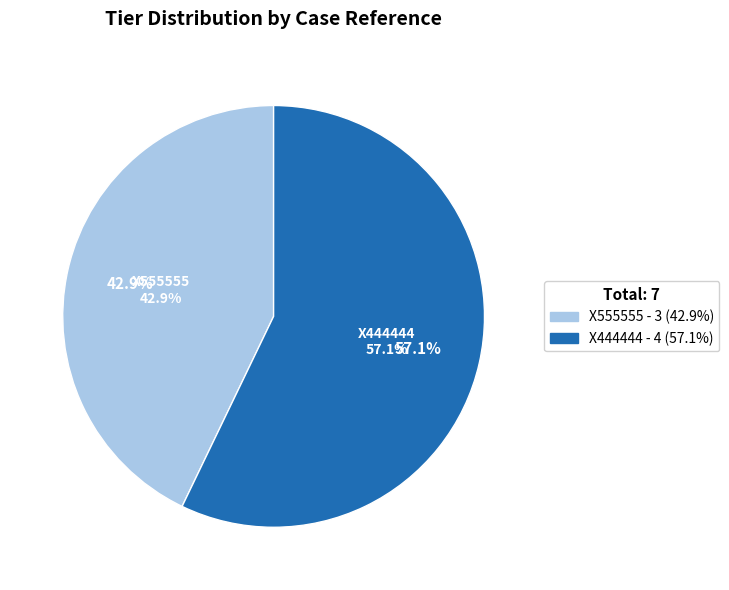

To the nearest percent, what portion does X555555 represent?

43%